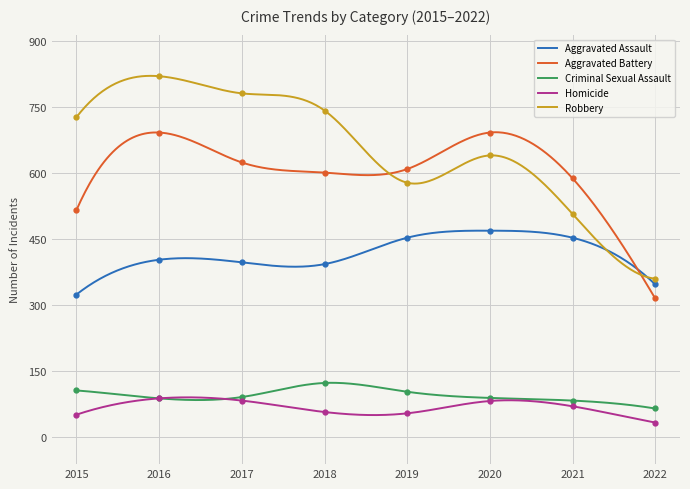

Which series has the largest total across all categories?

Robbery